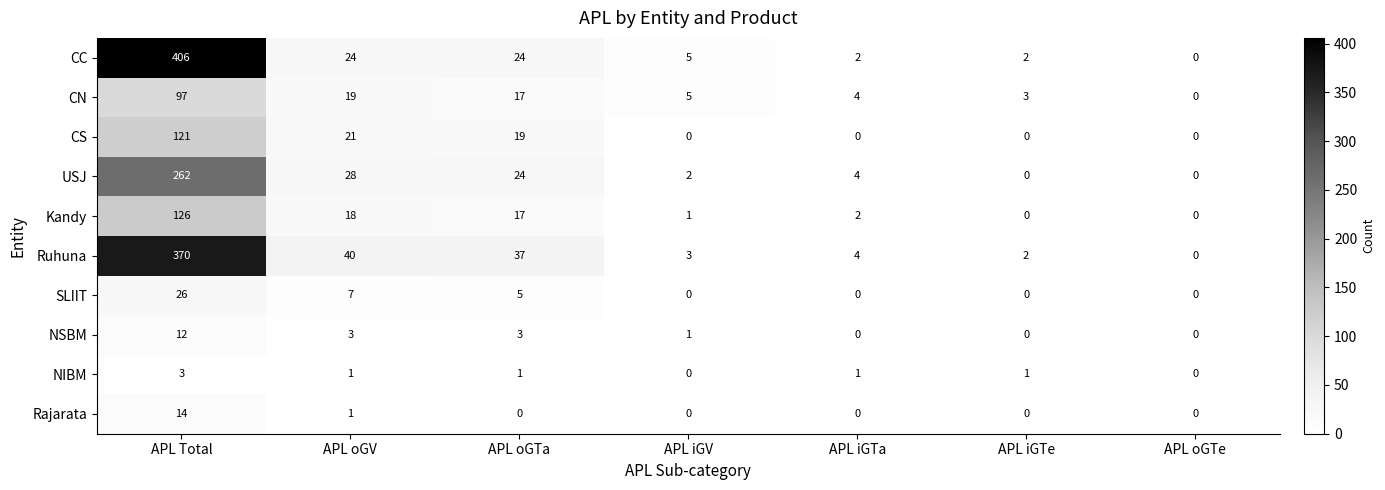

What is the sum of the USJ values at APL oGTa and APL Total?

286